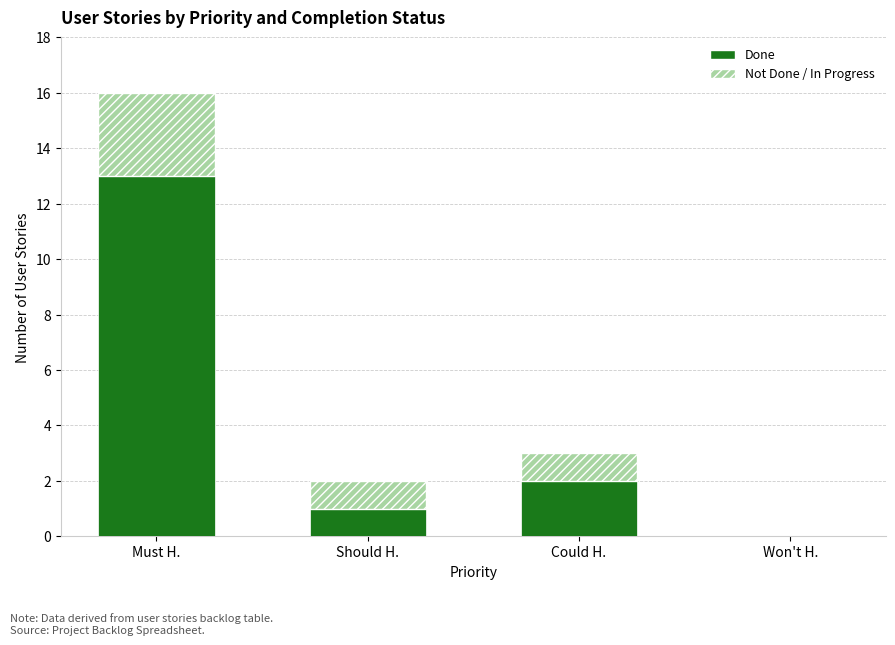

Does the chart contain stacked bars?

Yes